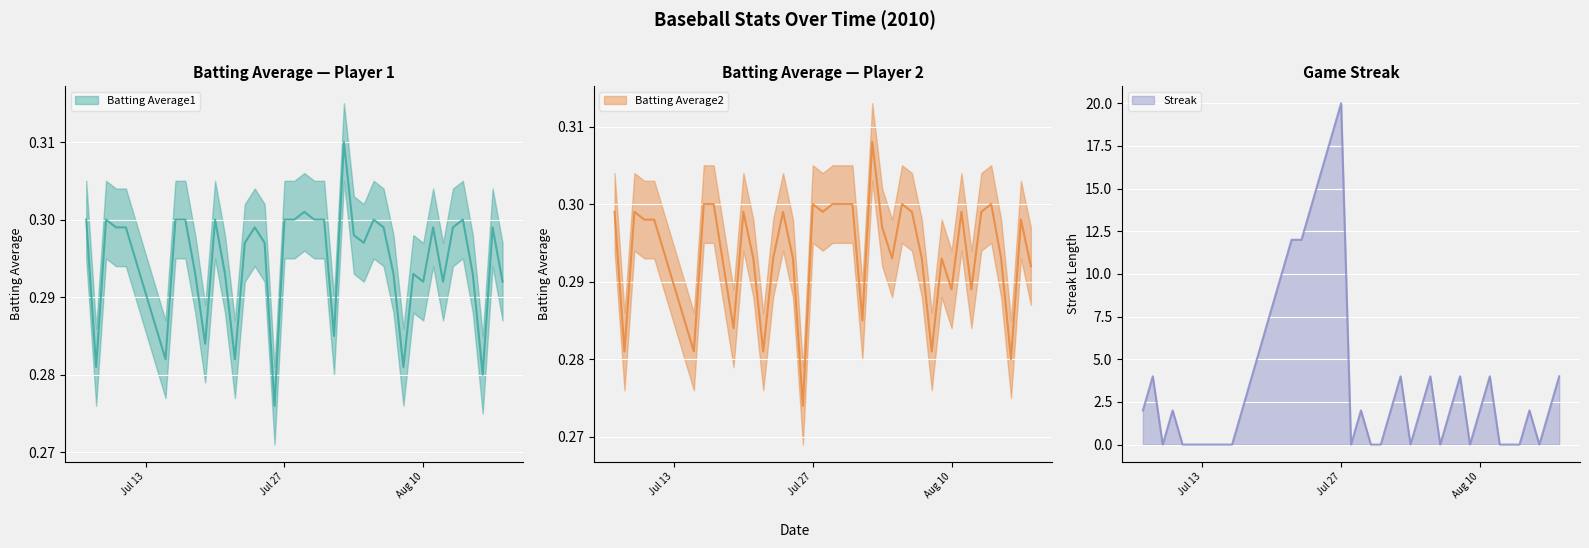

Count the Batting Average2 values in the range 0 to 1.

40